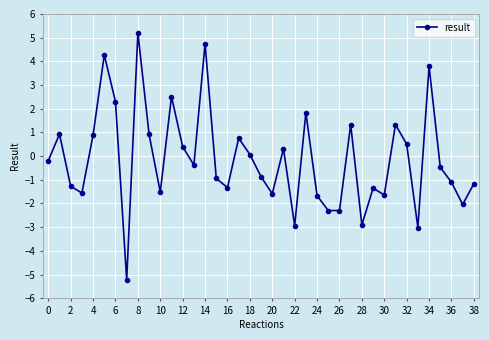

How many values are below 0?

22